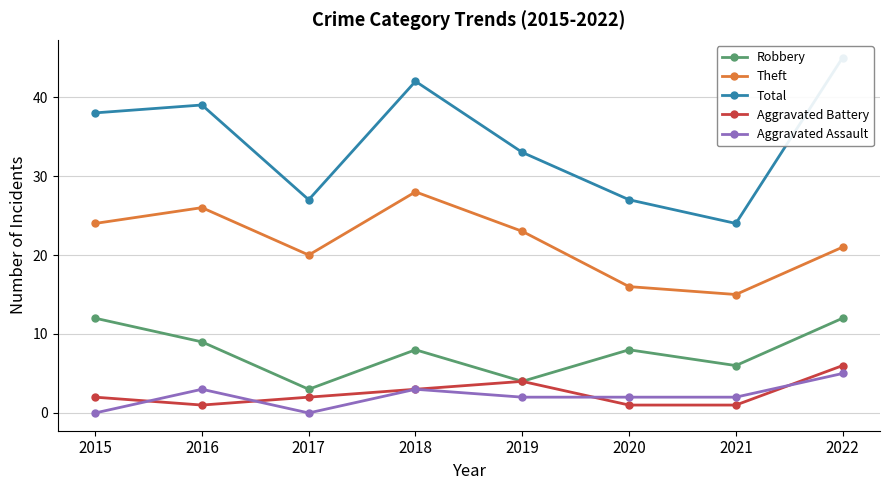

At which category is the sum across all series the highest?

2022